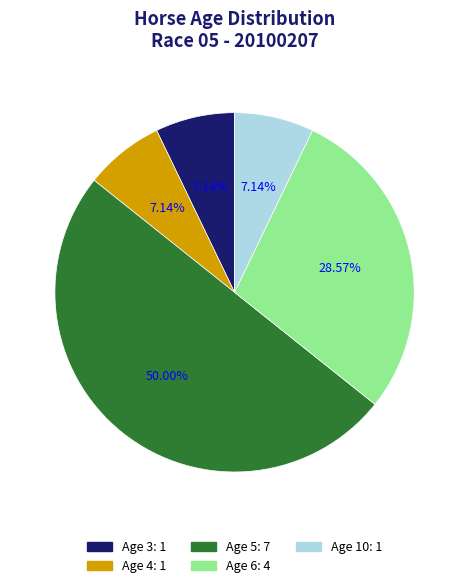

How many segments does this pie chart have?

5